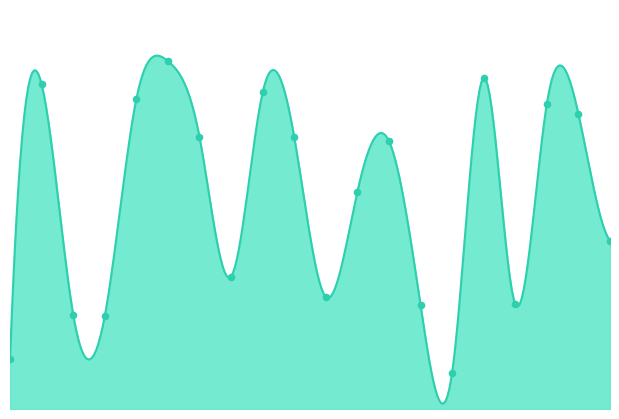

Between 1873878 and 2129659, which is larger?

2129659